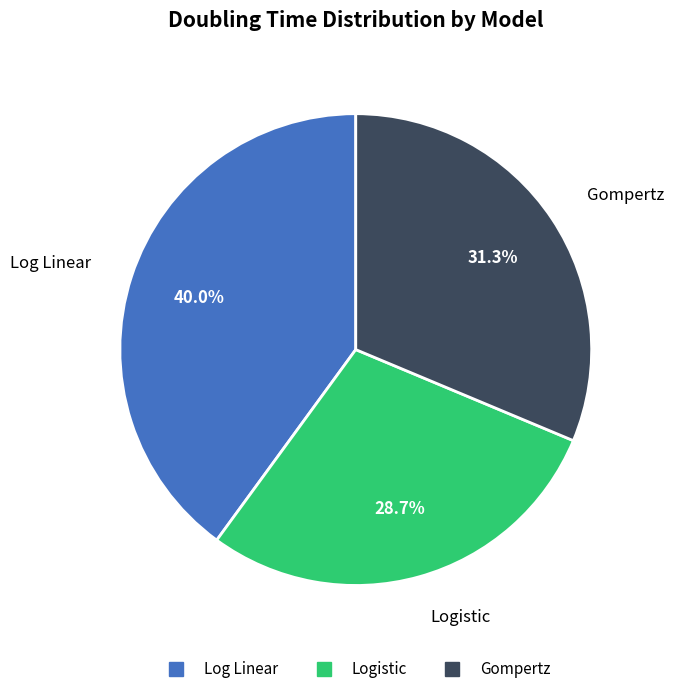

What percentage is NOT represented by Log Linear?

60.0%